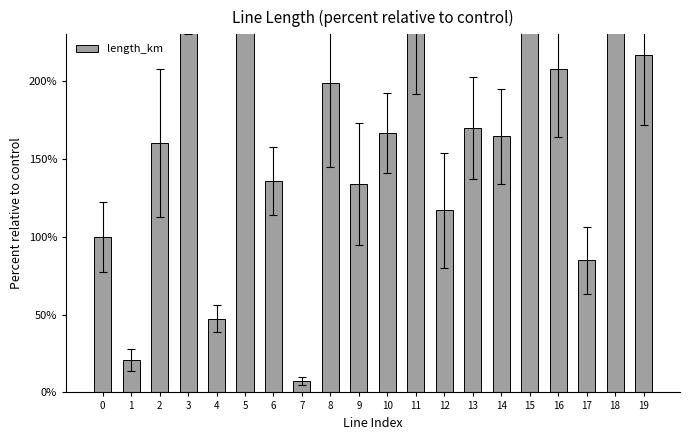

Reading right to left, extract all data points from this chart.

19=216.6	18=343.8	17=84.8	16=207.5	15=501.5	14=164.4	13=169.7	12=117.0	11=292.4	10=166.8	9=133.8	8=198.5	7=7.4	6=135.5	5=645.6	4=47.3	3=315.5	2=160.2	1=20.6	0=100.0